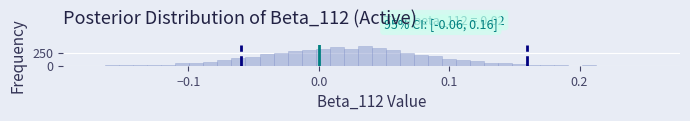

Around what value on the x-axis is the tallest bar? Give the approximate position of its centre, as read against the axis.

0.04